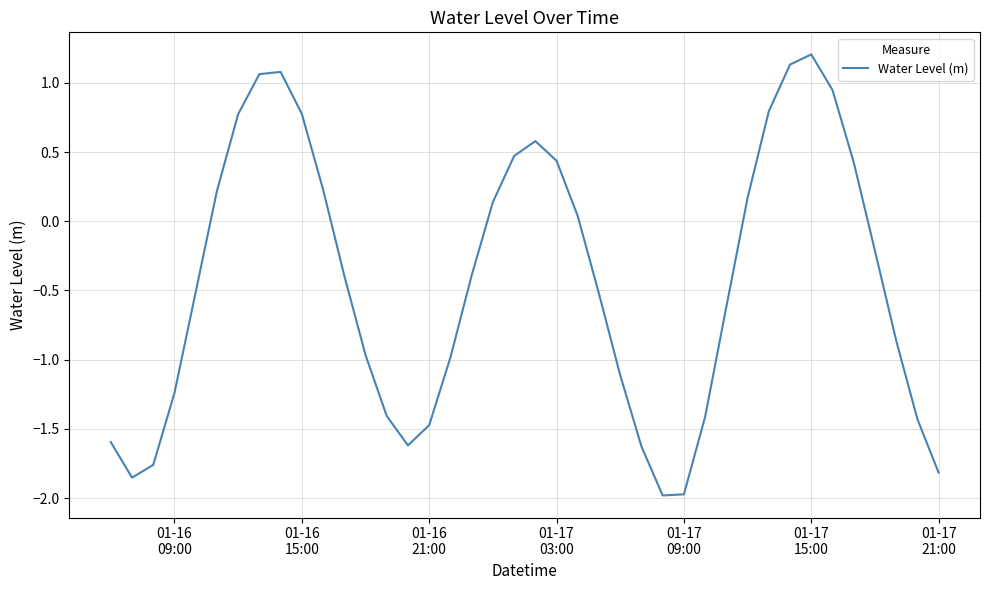

What is the smallest value displayed?

-2.0